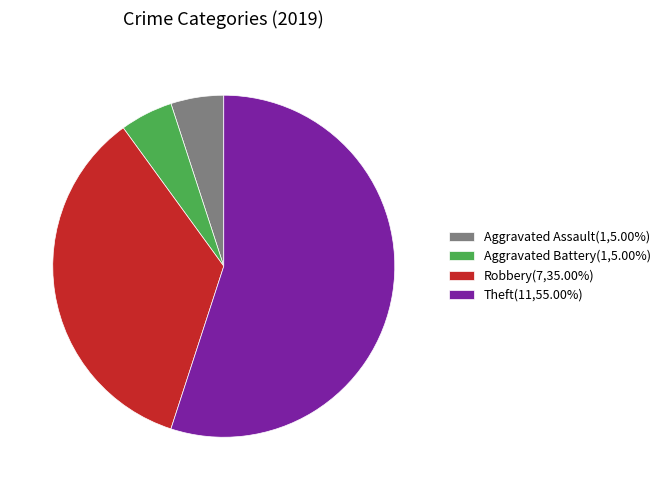

Count the number of slices in the pie.

4